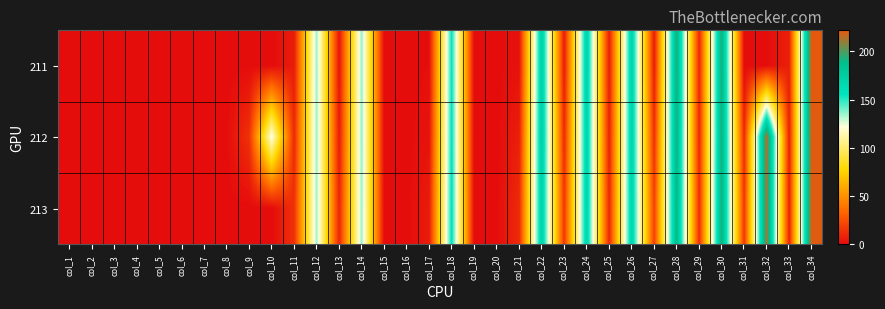

Reading left to right, what are all the values shown in this chart?

211: col_1=0.0	col_2=0.0	col_3=0.0	col_4=0.0	col_5=0.0	col_6=0.0	col_7=0.0	col_8=0.0	col_9=0.0	col_10=0.0	col_11=6.0	col_12=135.6	col_13=3.3	col_14=136.5	col_15=0.0	col_16=0.0	col_17=0.9	col_18=155.5	col_19=0.0	col_20=0.0	col_21=2.3	col_22=173.5	col_23=5.7	col_24=170.9	col_25=6.4	col_26=171.3	col_27=6.0	col_28=194.8	col_29=10.2	col_30=195.2	col_31=0.0	col_32=0.0	col_33=7.5	col_34=221.8
212: col_1=0.0	col_2=0.0	col_3=0.0	col_4=0.0	col_5=0.0	col_6=0.0	col_7=0.0	col_8=0.0	col_9=14.0	col_10=124.1	col_11=10.5	col_12=135.8	col_13=5.7	col_14=136.8	col_15=0.0	col_16=0.0	col_17=2.6	col_18=156.3	col_19=0.0	col_20=0.0	col_21=7.0	col_22=174.0	col_23=11.3	col_24=169.4	col_25=7.6	col_26=170.5	col_27=12.9	col_28=192.6	col_29=10.8	col_30=194.4	col_31=10.7	col_32=215.8	col_33=7.3	col_34=220.6
213: col_1=0.0	col_2=0.0	col_3=0.0	col_4=0.0	col_5=0.0	col_6=0.0	col_7=0.0	col_8=0.0	col_9=0.0	col_10=0.0	col_11=13.6	col_12=134.8	col_13=9.3	col_14=135.7	col_15=0.0	col_16=0.0	col_17=5.9	col_18=156.9	col_19=0.0	col_20=0.0	col_21=11.2	col_22=171.9	col_23=16.1	col_24=168.0	col_25=10.3	col_26=169.5	col_27=19.4	col_28=190.7	col_29=12.2	col_30=194.6	col_31=15.6	col_32=212.4	col_33=7.9	col_34=220.6